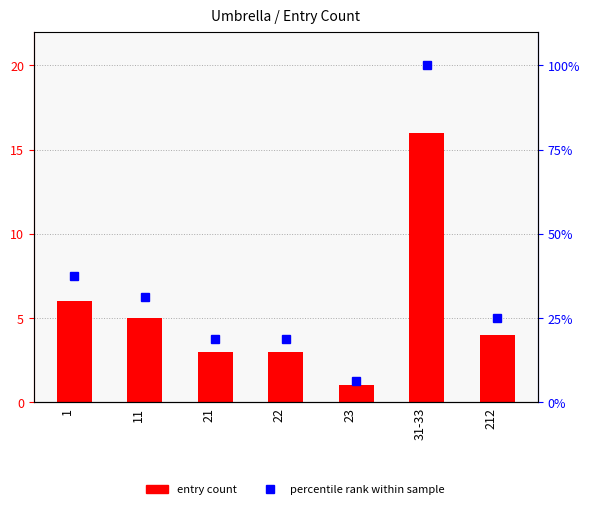

Reading right to left, extract all data points from this chart.

entry count: 212=4.0	31-33=16.0	23=1.0	22=3.0	21=3.0	11=5.0	1=6.0
percentile rank within sample: 212=25.0	31-33=100.0	23=6.2	22=18.8	21=18.8	11=31.2	1=37.5